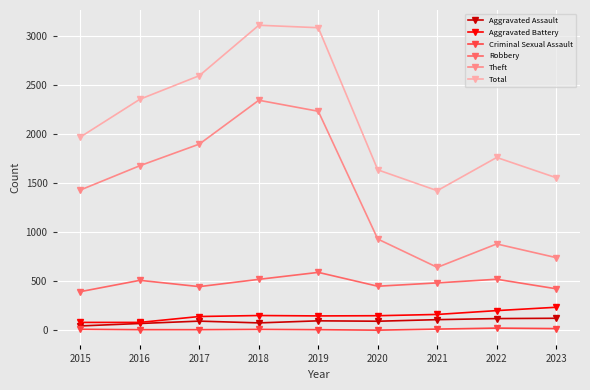

What is the difference between the maximum and minimum values in the Robbery series?

196